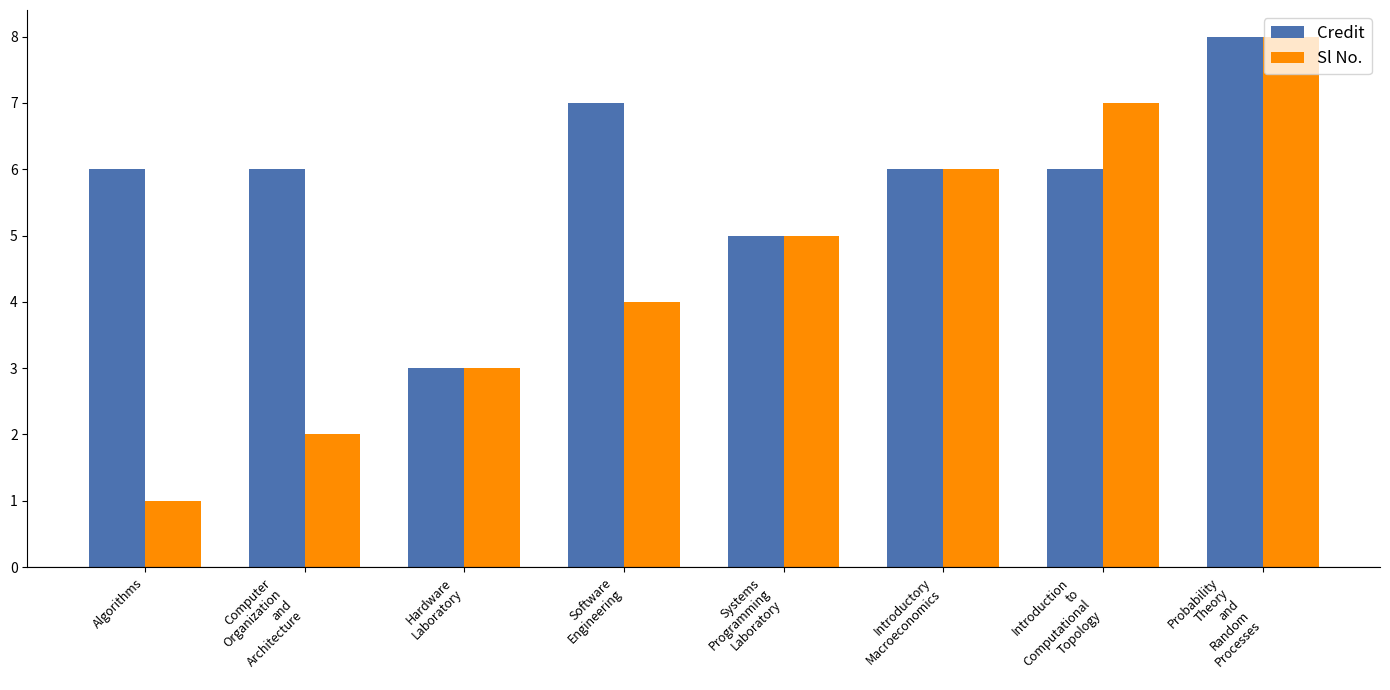

How many bars are there in each group?

2